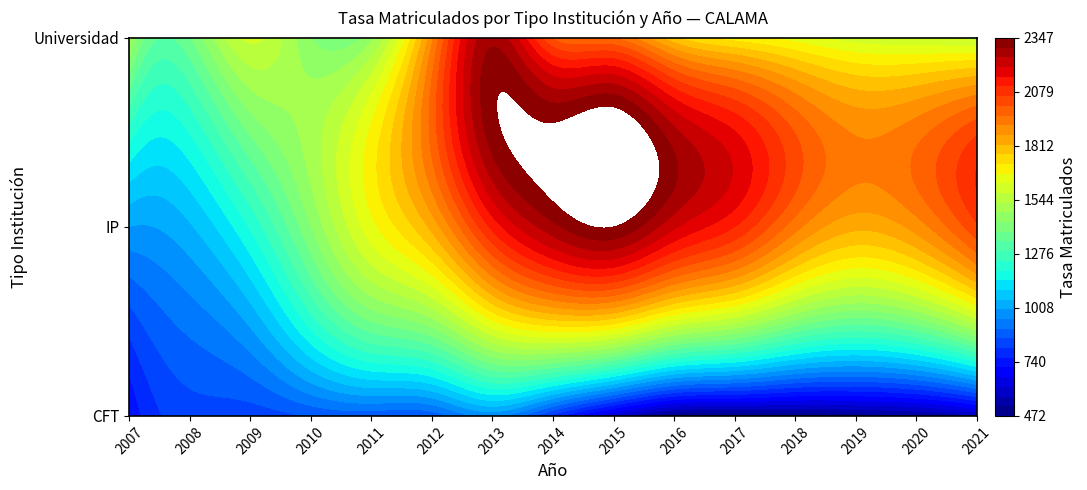

What is the smallest value displayed?

472.0